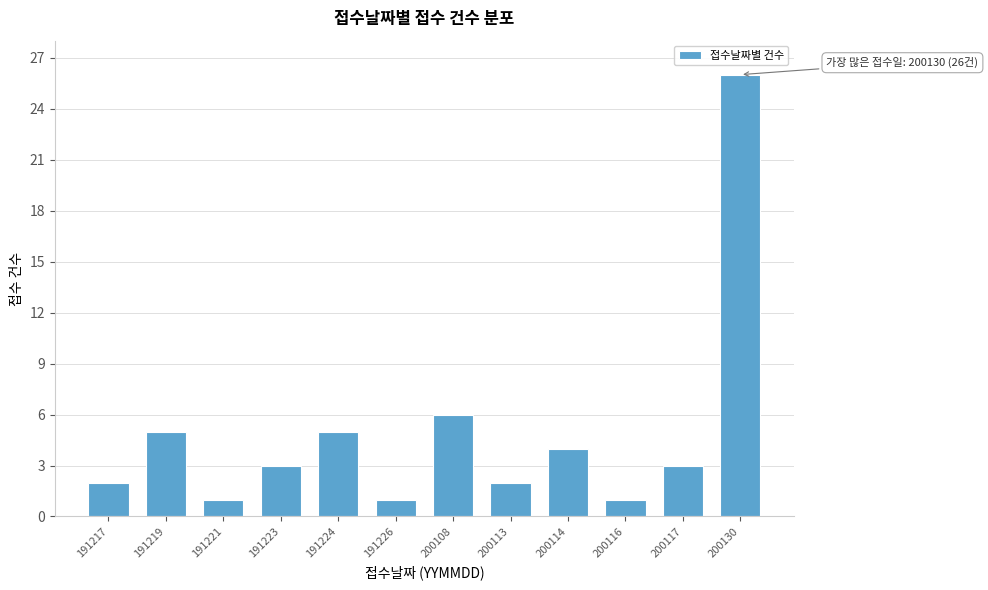

Reading right to left, what are all the values shown in this chart?

26	3	1	4	2	6	1	5	3	1	5	2